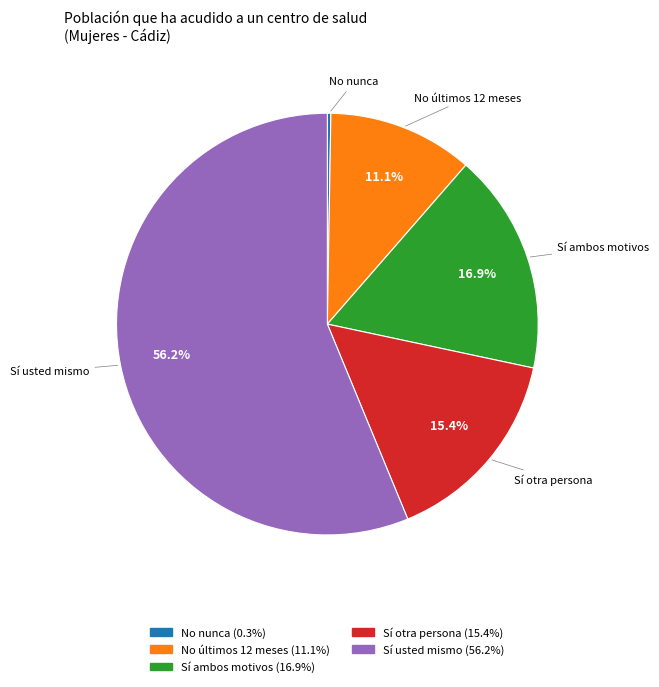

Is there any slice that represents more than half of the pie?

Yes